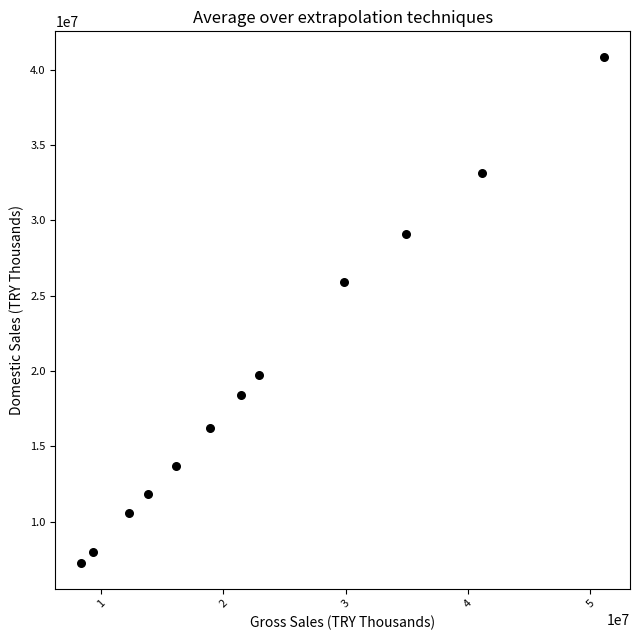

What is the average X value?

23362393.3